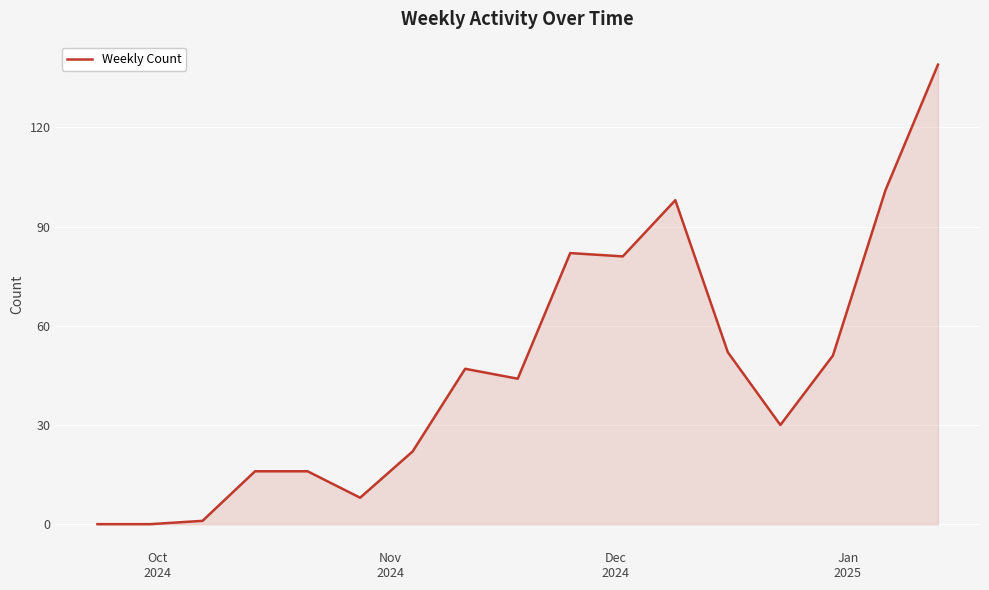

Reading right to left, list all the values displayed in this chart.

139	101	51	30	52	98	81	82	44	47	22	8	16	16	1	0	0